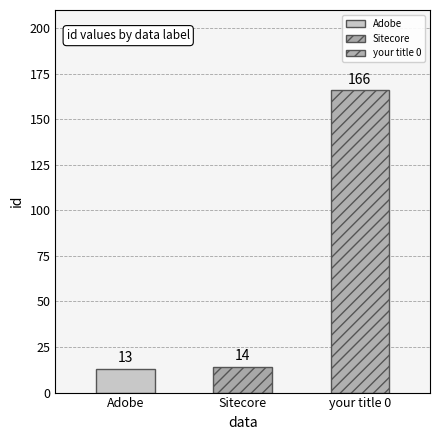

Are the bars grouped side by side (vs. stacked)?

No